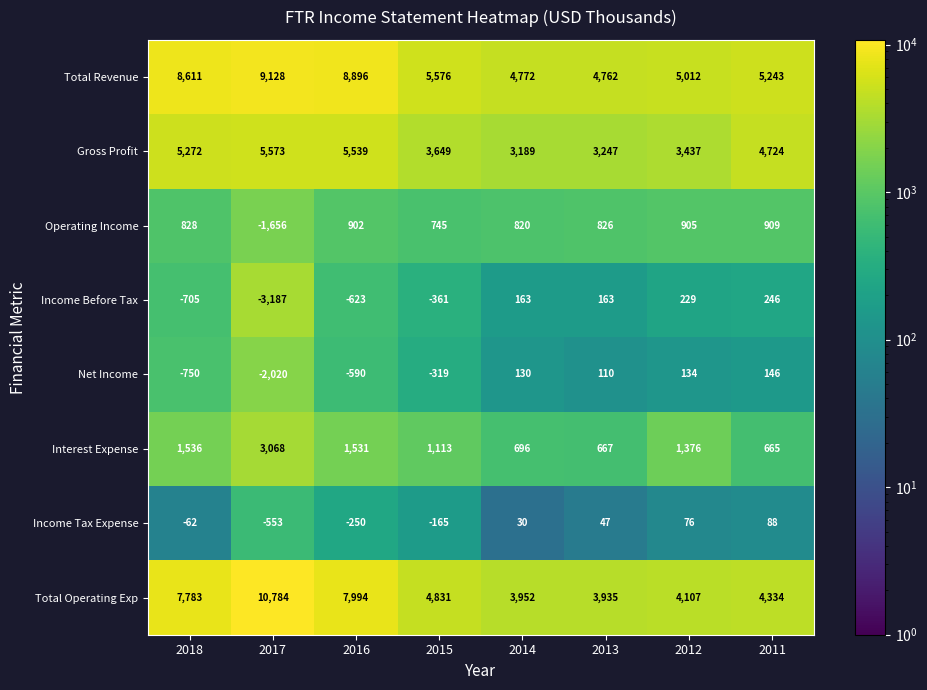

What is the average value of the Net Income series?

-395